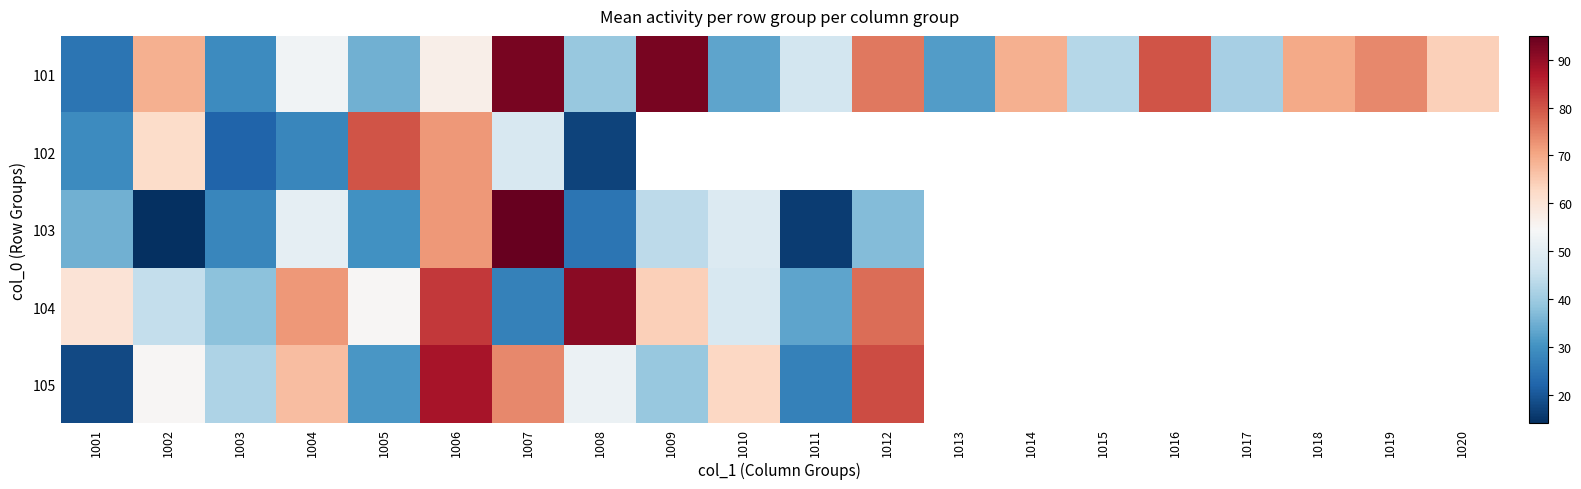

What is the minimum value shown in the chart?

14.0